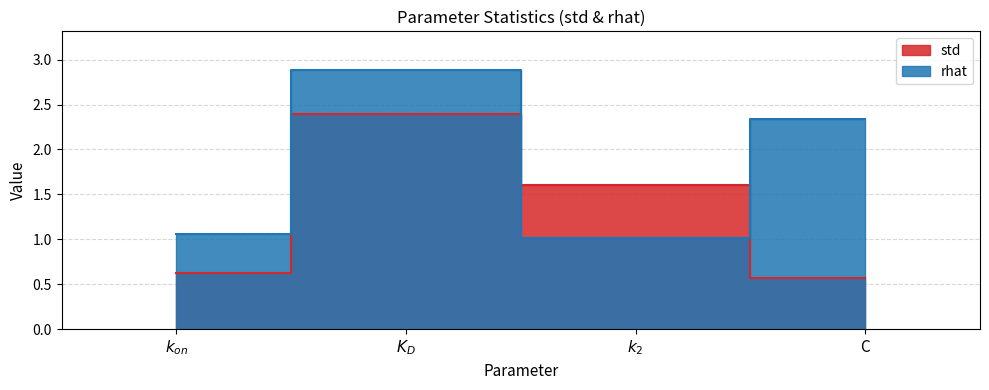

List the series in order of their overall mean, lowest first.

std, rhat